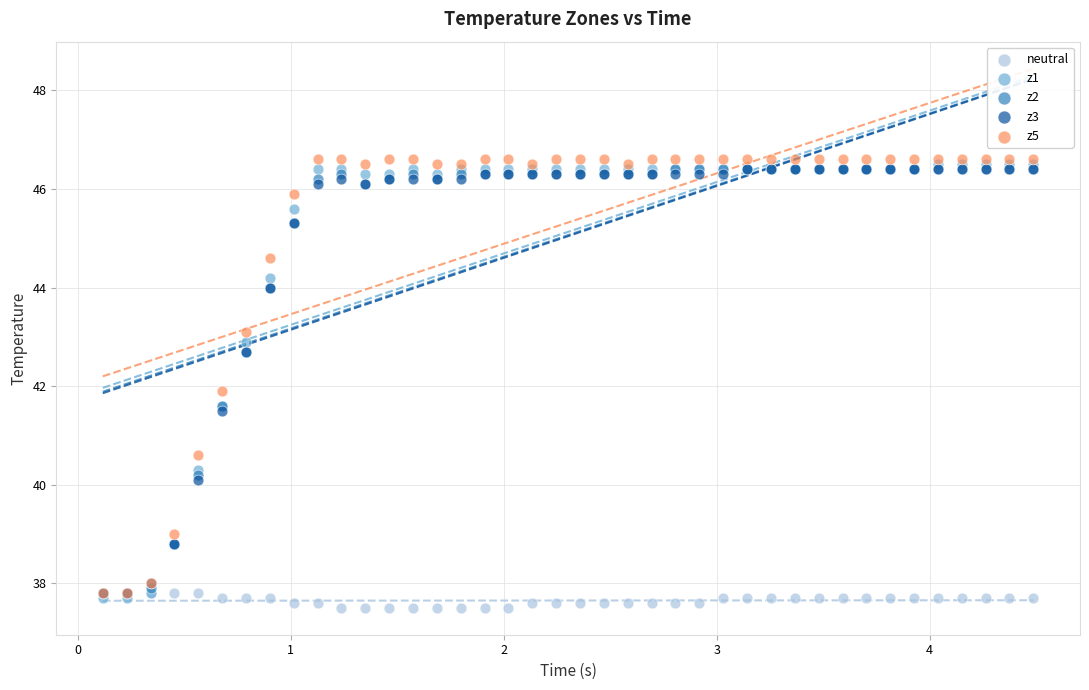

What are all the series names shown in the legend?

neutral, z1, z2, z3, z5